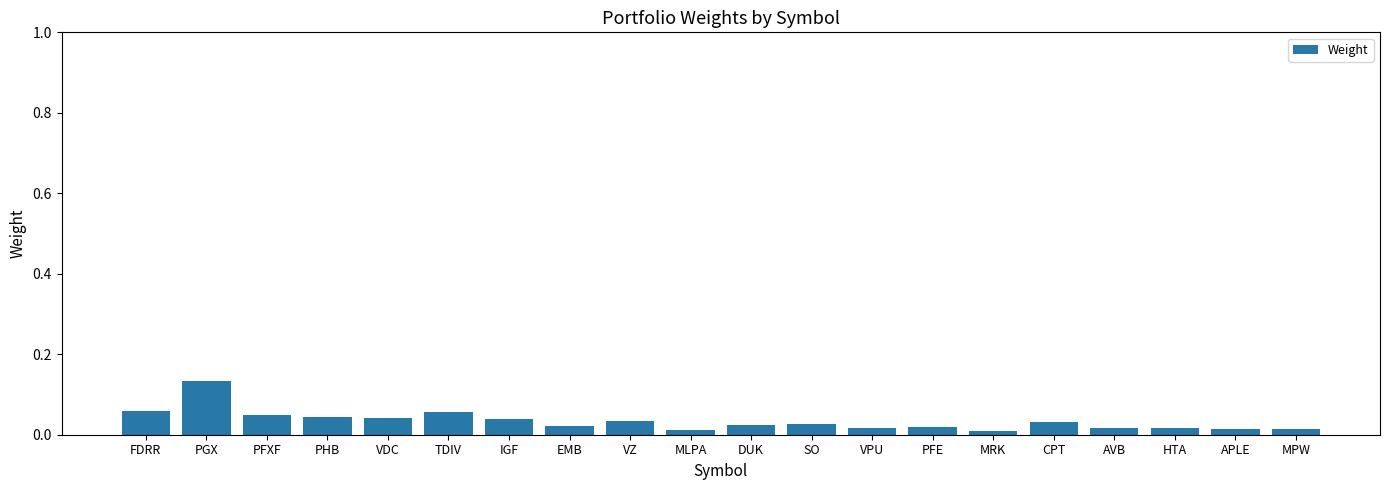

At which category does the chart reach its peak across all series?

PGX